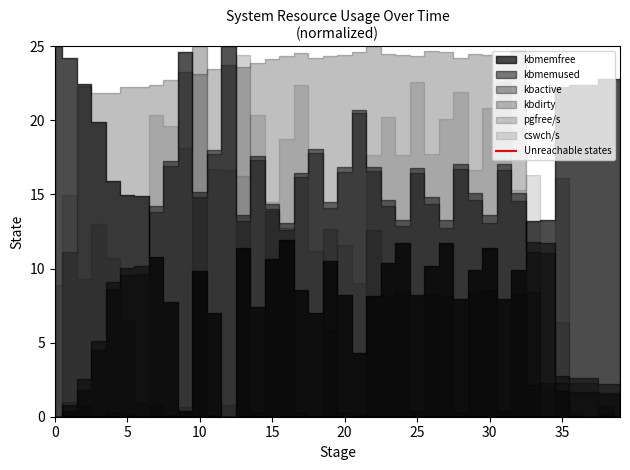

How many lines are shown in the chart?

1